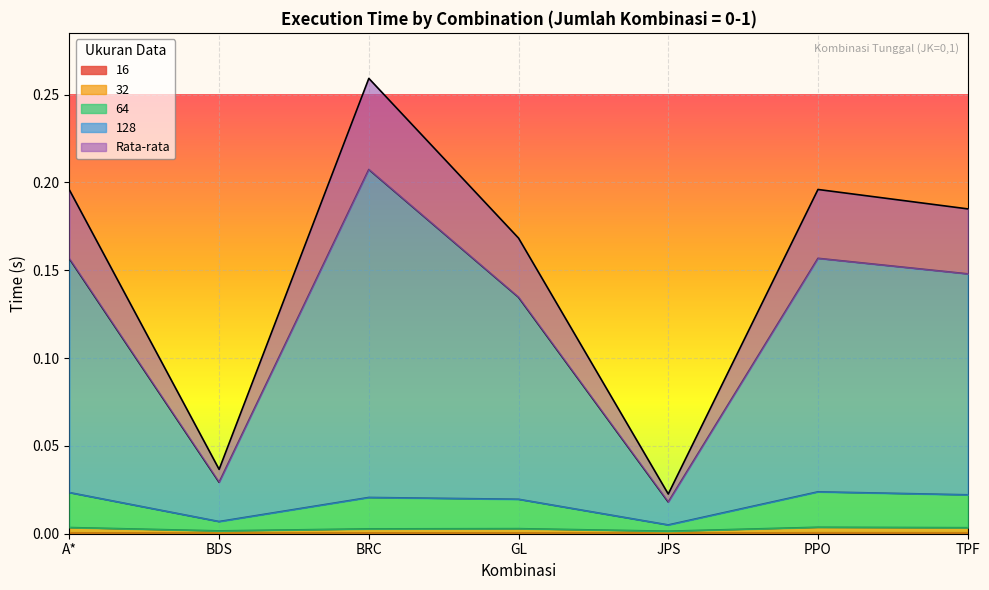

Which label corresponds to the largest value in the chart?

BRC